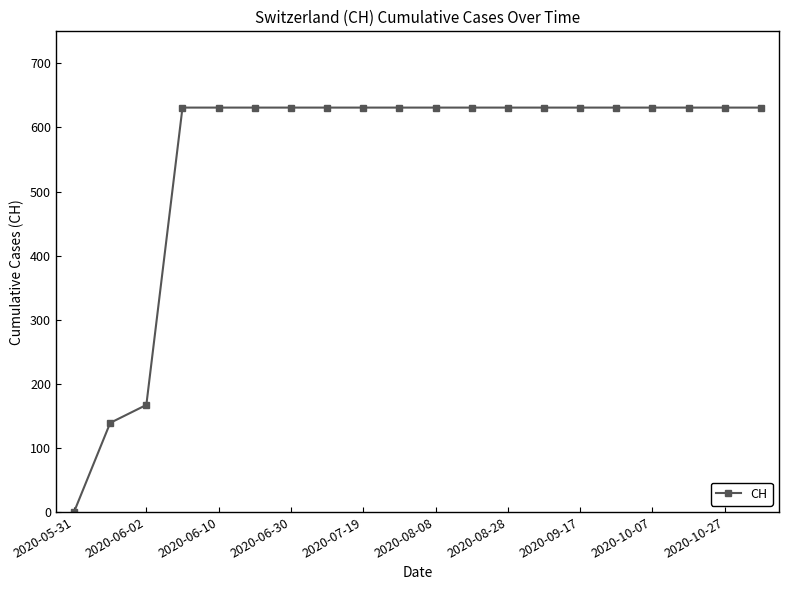

What is the sum of all values?

11033